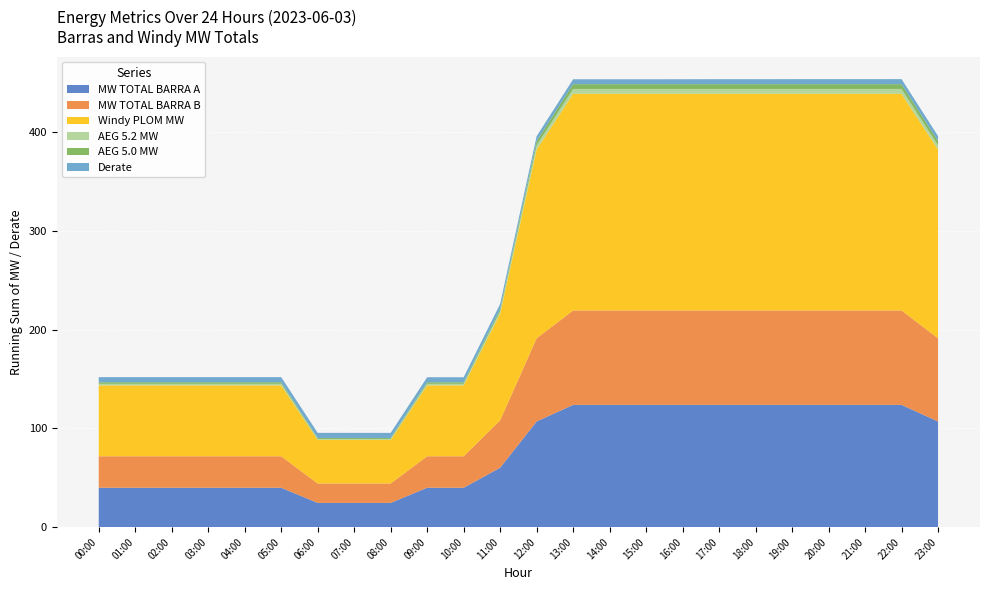

Reading right to left, what are all the values shown in this chart?

MW TOTAL BARRA A: 107.1	123.9	123.9	123.9	123.9	123.9	123.9	123.9	123.9	123.9	123.9	107.1	60.2	39.9	39.9	24.6	24.6	24.6	39.9	39.9	39.9	39.9	39.9	39.9
MW TOTAL BARRA B: 84.2	95.7	95.7	95.7	95.7	95.7	95.7	95.7	95.7	95.7	95.7	84.2	48.0	31.9	31.9	19.6	19.6	19.6	31.9	31.9	31.9	31.9	31.9	31.9
Windy PLOM MW: 191.3	219.6	219.6	219.6	219.6	219.6	219.6	219.6	219.6	219.6	219.6	191.3	108.2	71.8	71.8	44.2	44.2	44.2	71.8	71.8	71.8	71.8	71.8	71.8
AEG 5.2 MW: 4.3	5.0	5.0	5.0	5.0	5.0	5.0	5.0	5.0	5.0	5.0	4.3	2.4	1.6	1.6	1.0	1.0	1.0	1.6	1.6	1.6	1.6	1.6	1.6
AEG 5.0 MW: 4.2	4.8	4.8	4.8	4.8	4.8	4.8	4.8	4.8	4.8	4.8	4.2	2.4	1.6	1.6	1.0	1.0	1.0	1.6	1.6	1.6	1.6	1.6	1.6
Derate: 5.2	5.2	5.1	5.1	5.1	5.1	5.1	5.0	5.0	5.0	5.0	5.0	5.0	5.0	5.1	5.1	5.2	5.2	5.2	5.2	5.2	5.2	5.2	5.2